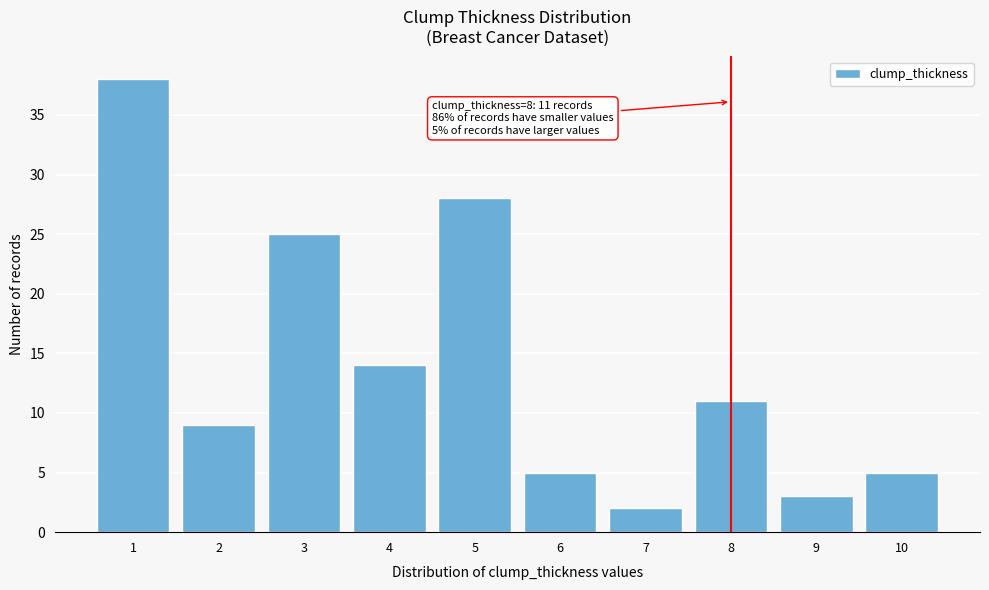

Reading left to right, what are all the values shown in this chart?

1=38	2=9	3=25	4=14	5=28	6=5	7=2	8=11	9=3	10=5